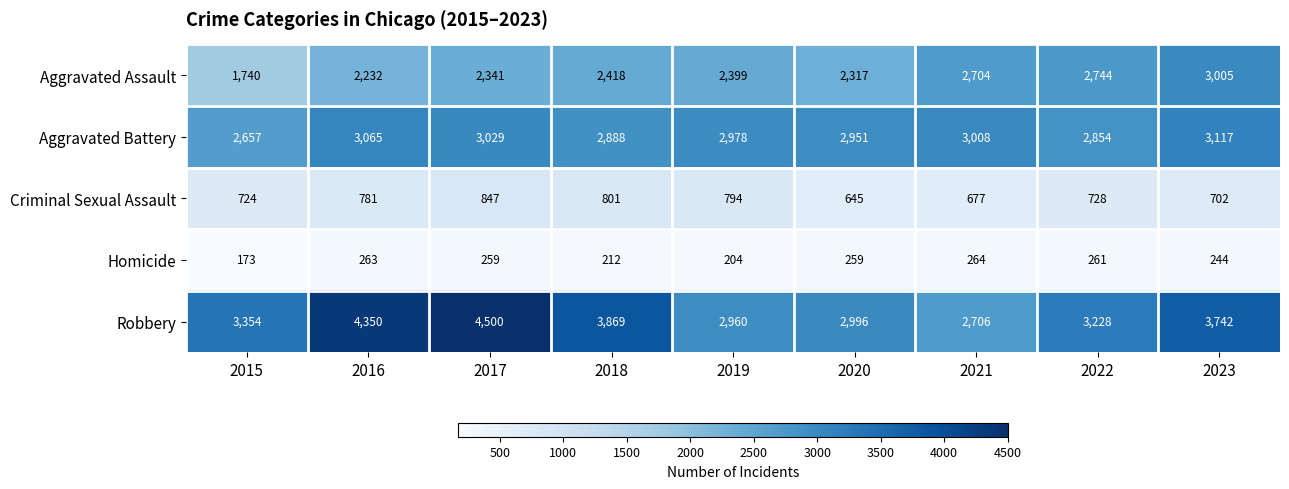

Which category has the highest value across all series?

2017